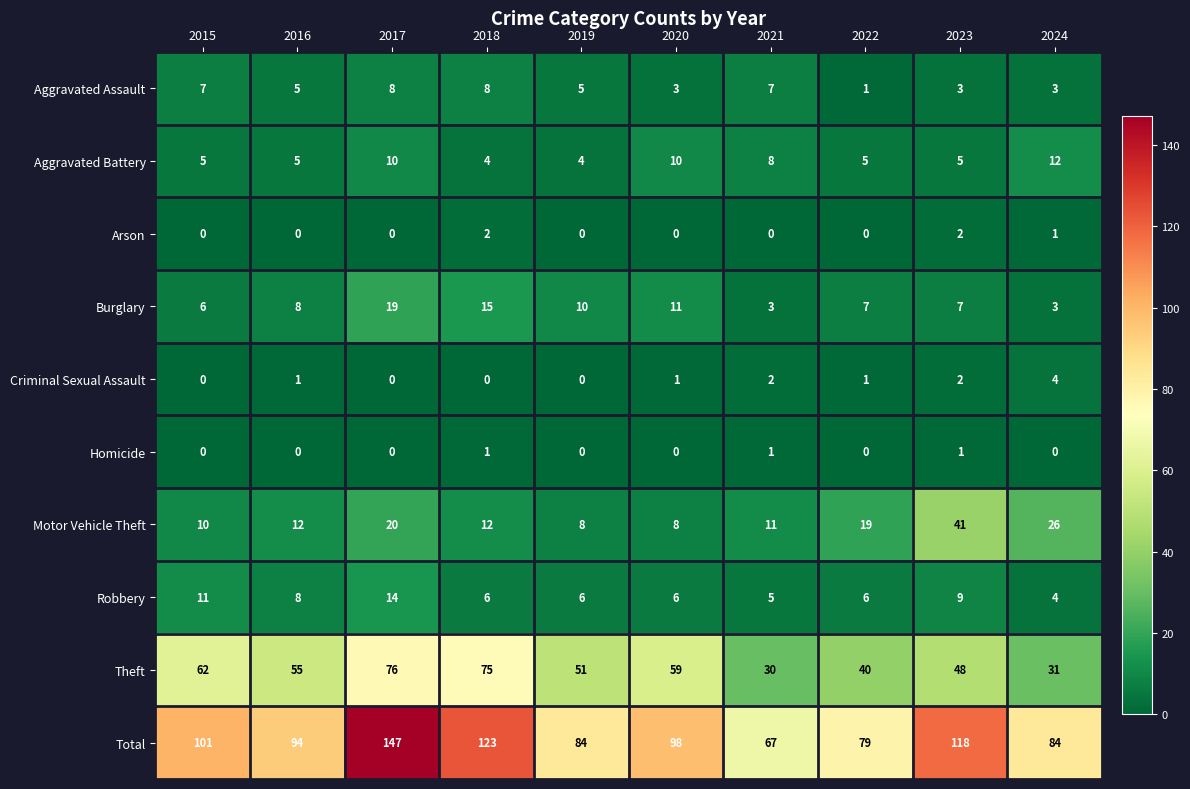

Which series has the largest range (max minus min)?

Total